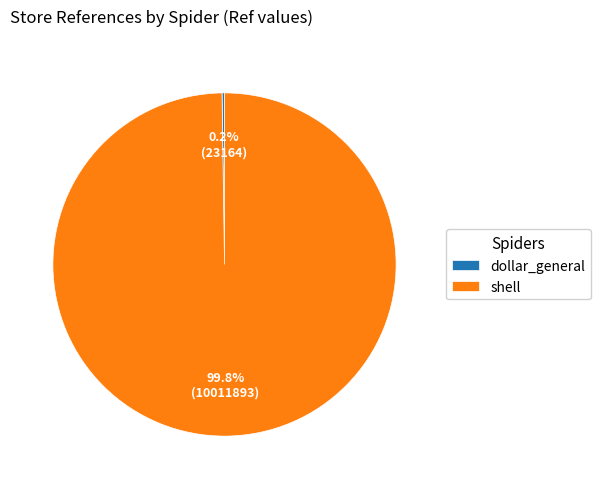

What portion of the pie excludes shell?

0.2%